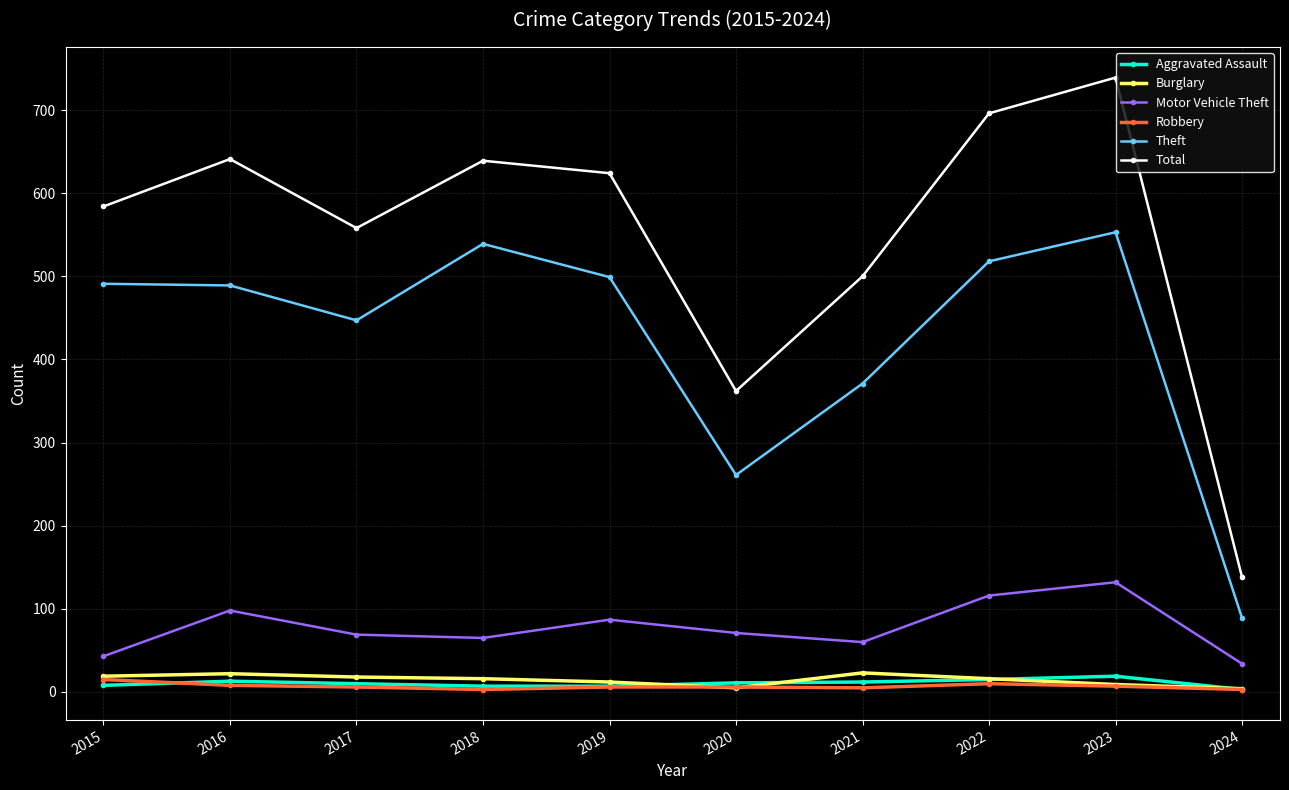

What is the maximum value shown in the chart?

739